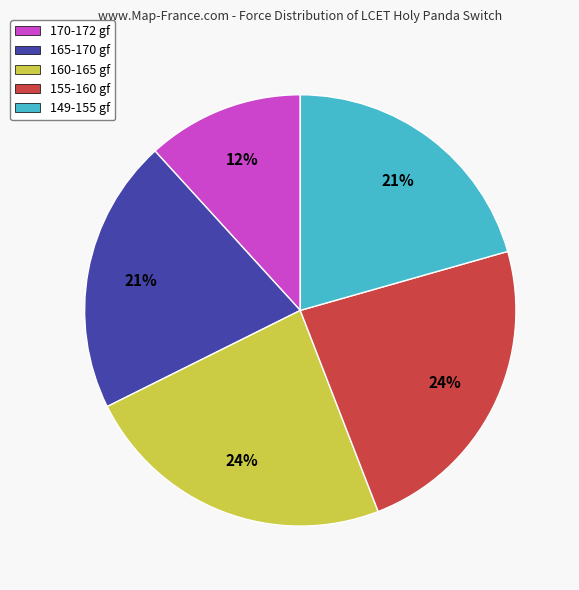

To the nearest percent, what percentage of the pie is 165-170 gf?

21%